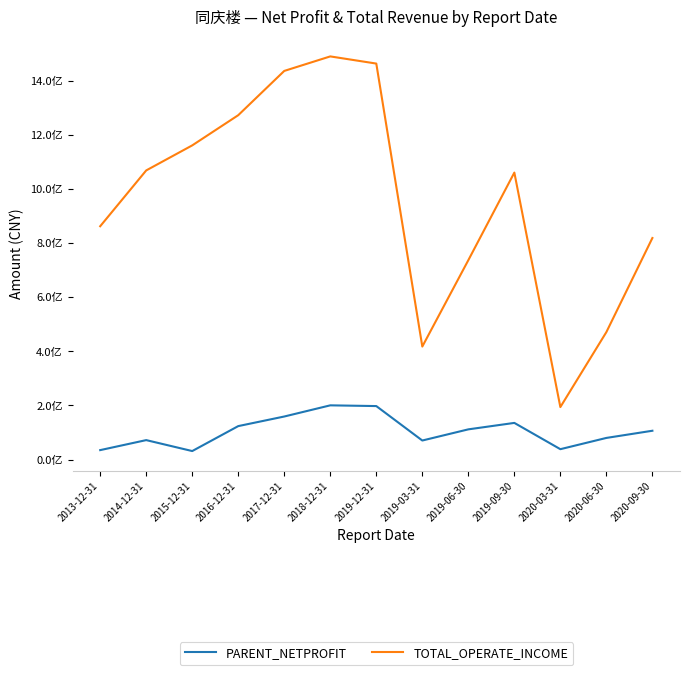

Rank the series at 2019-03-31 from lowest to highest value.

PARENT_NETPROFIT, TOTAL_OPERATE_INCOME